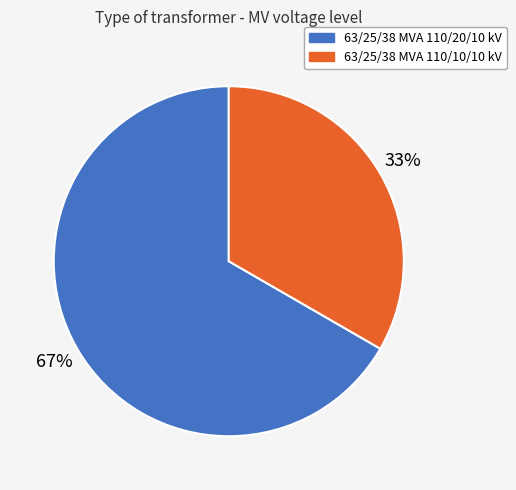

Which has a higher value, 63/25/38 MVA 110/10/10 kV or 63/25/38 MVA 110/20/10 kV?

63/25/38 MVA 110/20/10 kV